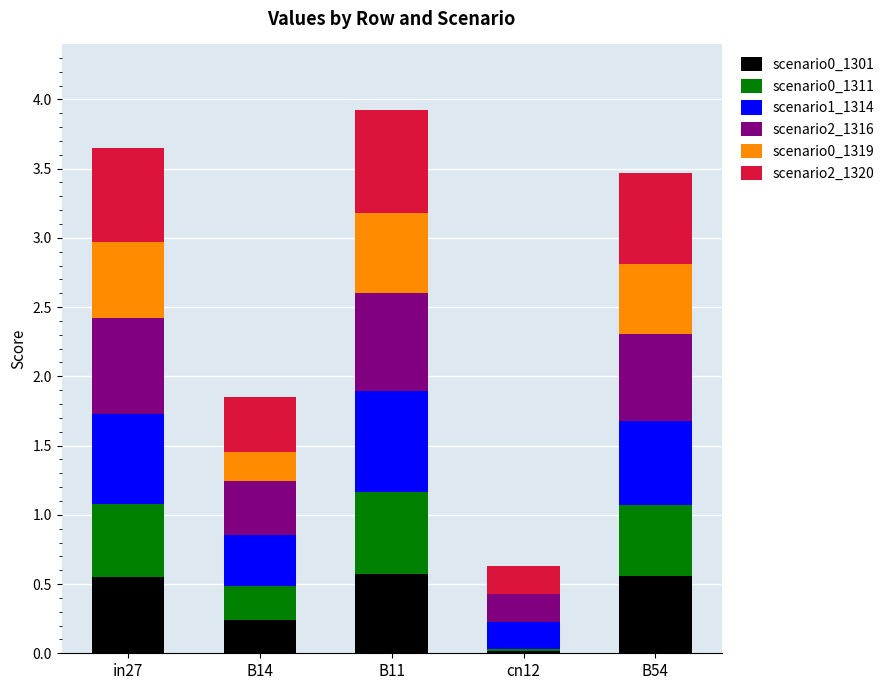

What is the total value across all series at B54?

3.5